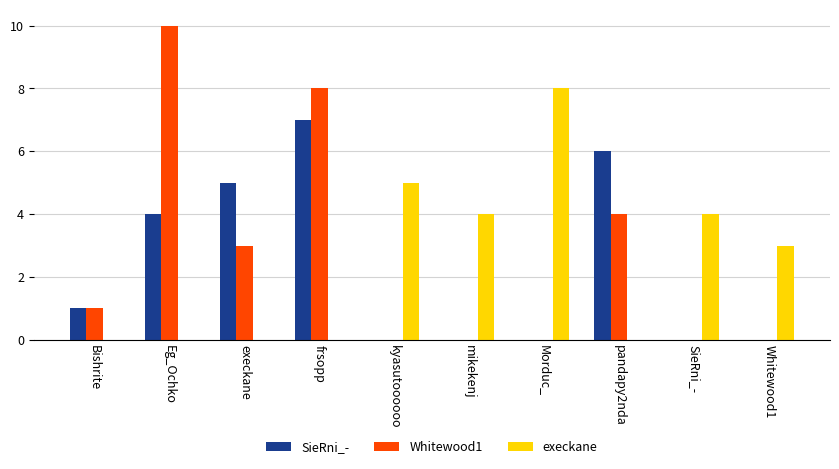

Is the value of Whitewood1 at Eg_Ochko greater than the value of SieRni_- at mikekenj?

Yes